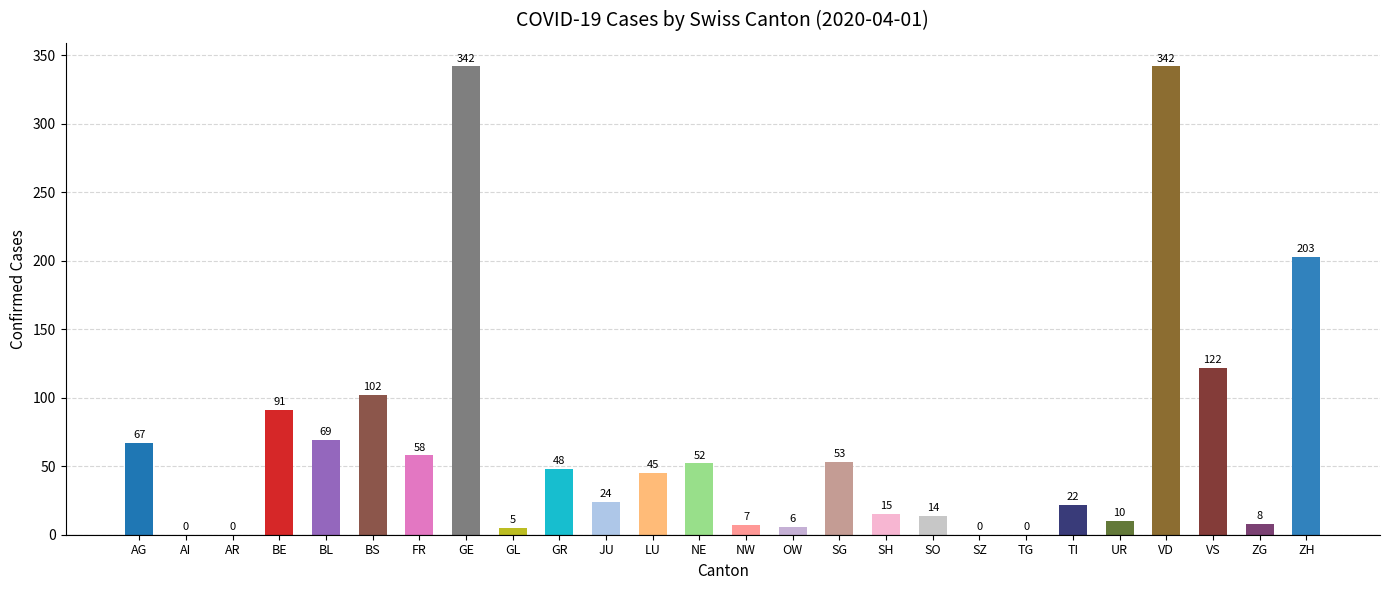

Does the chart contain stacked bars?

No